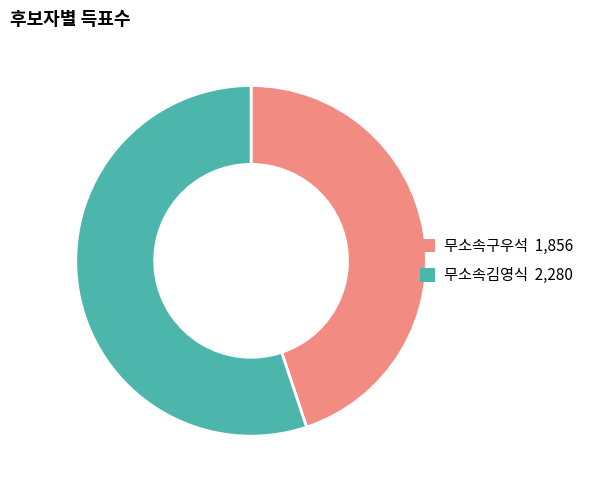

Which category has the smallest portion of the pie?

무소속구우석